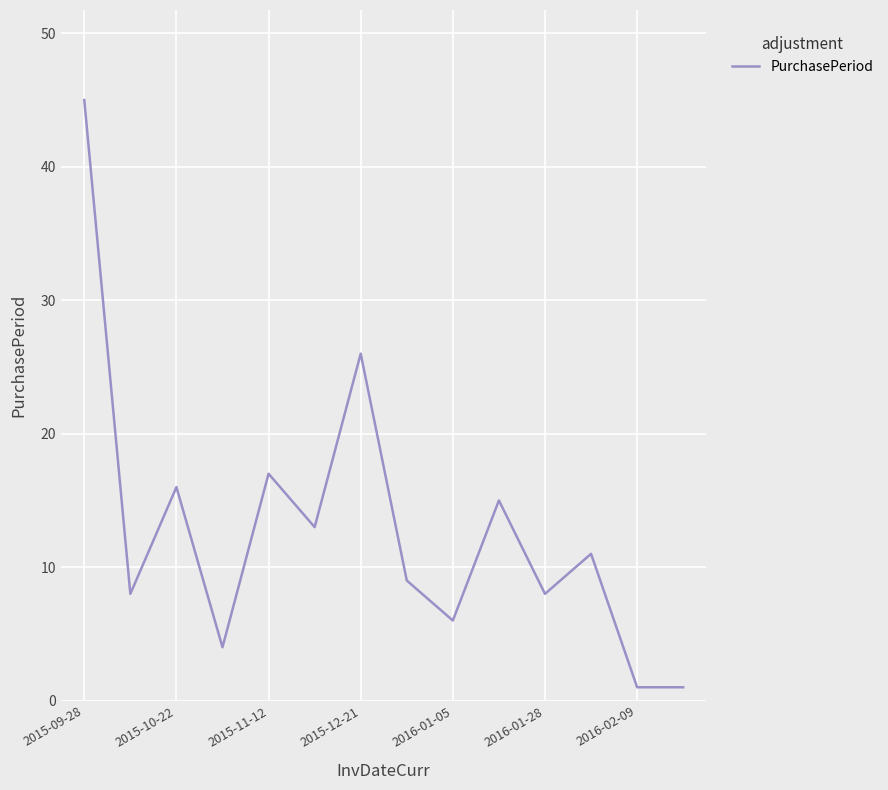

What is the difference between the maximum and minimum values?

44